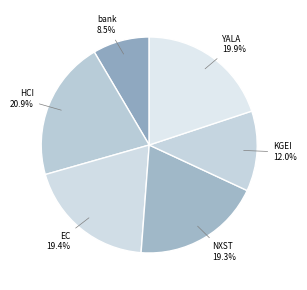

Does any single category account for the majority?

No